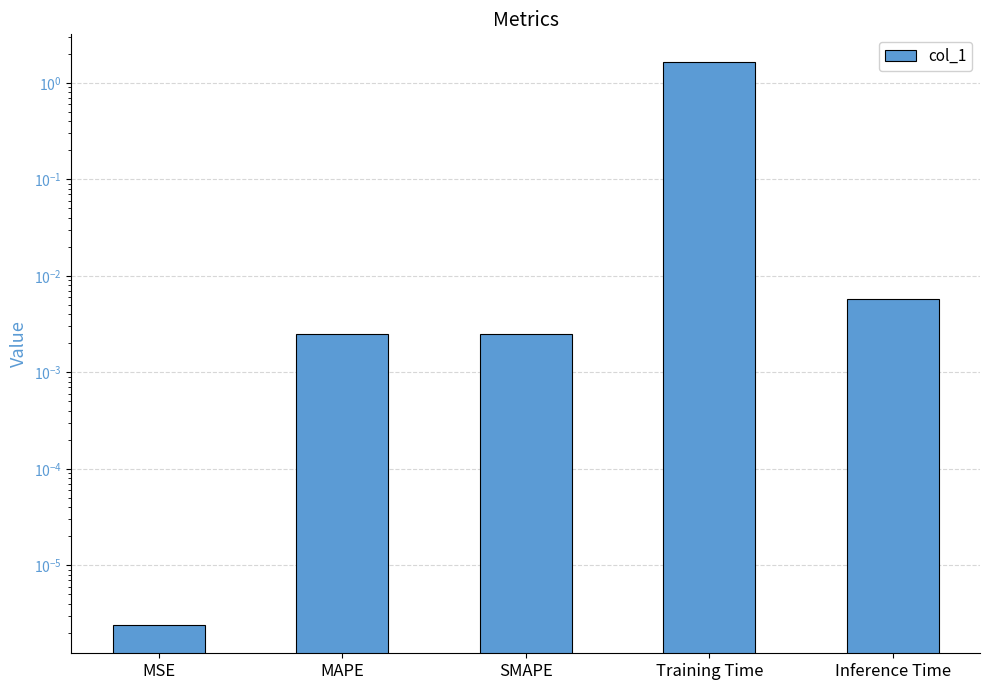

Reading left to right, transcribe all the data shown in this chart.

MSE=0.0	MAPE=0.0	SMAPE=0.0	Training Time=1.6	Inference Time=0.0